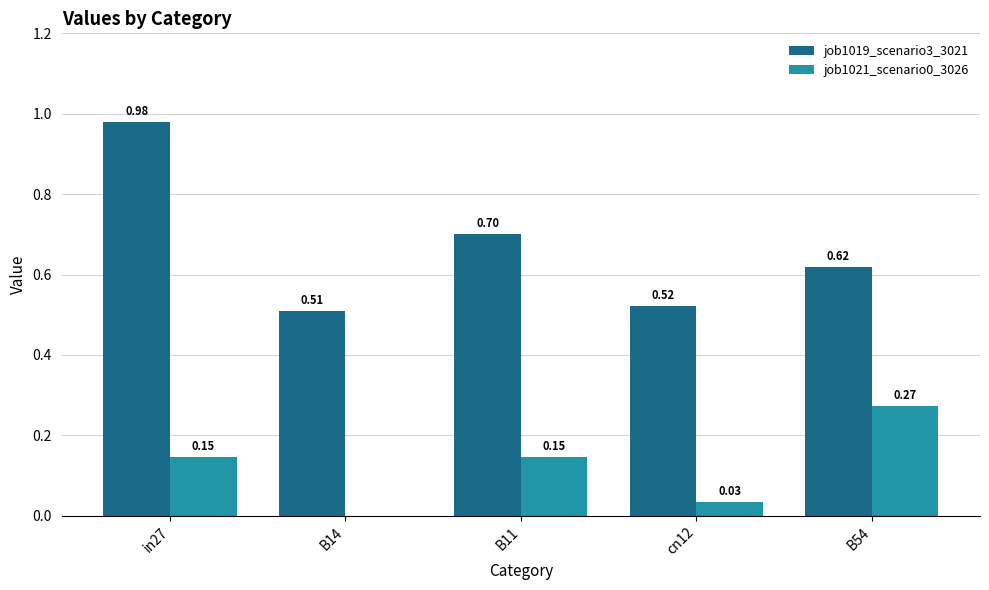

Which series has the largest total across all categories?

job1019_scenario3_3021